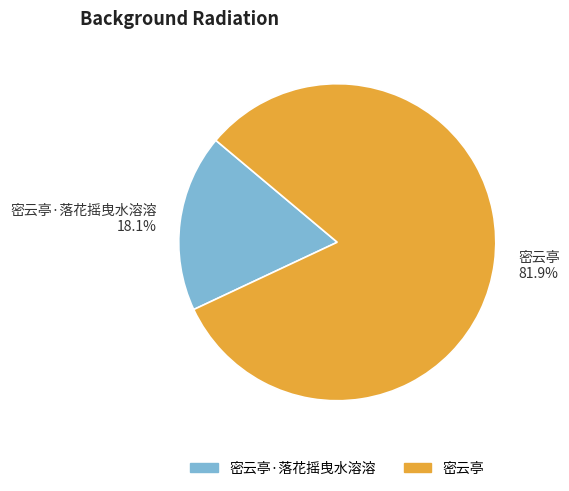

To the nearest percent, what is the difference between the 密云亭 and 密云亭·落花摇曳水溶溶 slice percentages?

64%